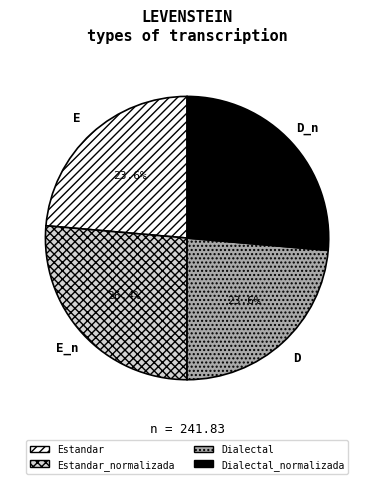

Does Estandar_normalizada represent more than half of the total?

No